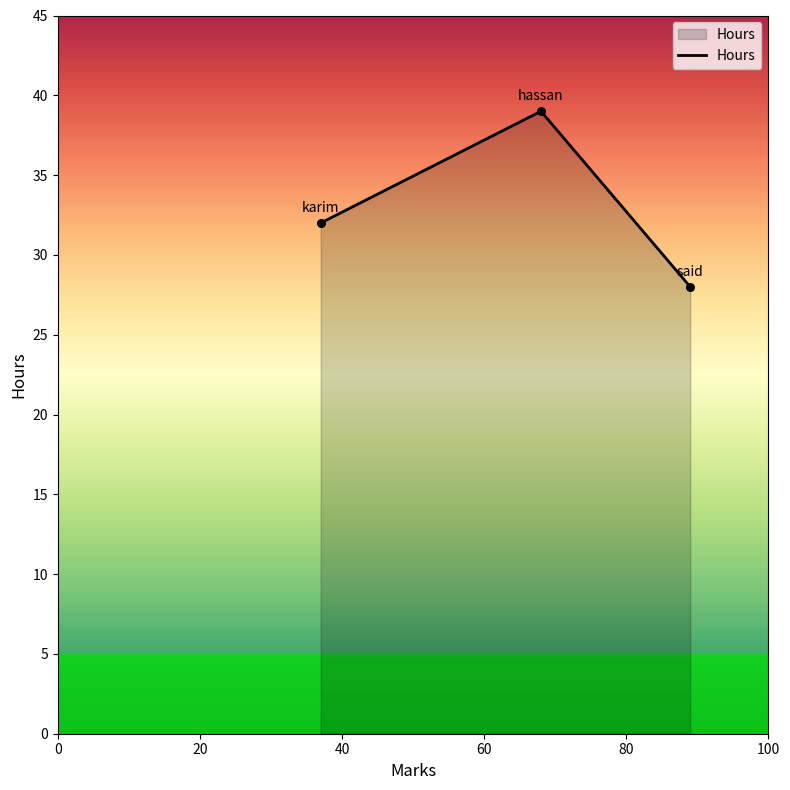

What is the difference between the maximum and second lowest values?

7